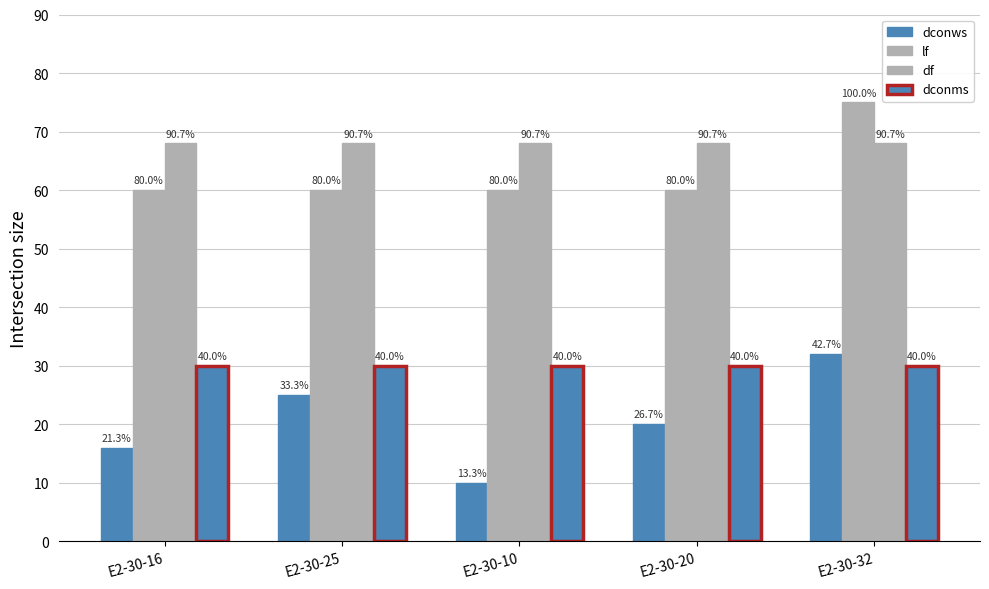

Rank the categories by dconms value from lowest to highest.

E2-30-16, E2-30-25, E2-30-10, E2-30-20, E2-30-32